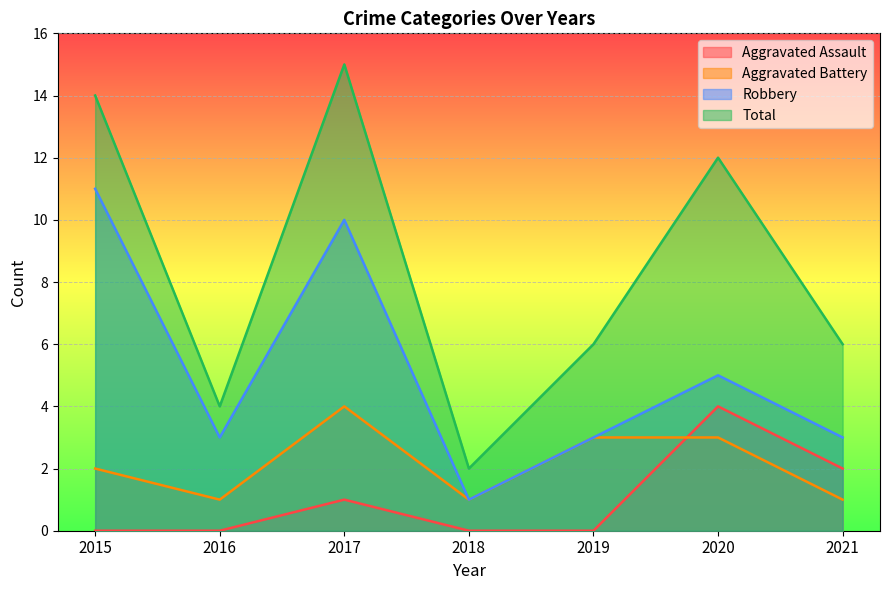

List the labels in order of Robbery value, smallest first.

2018, 2016, 2019, 2021, 2020, 2017, 2015